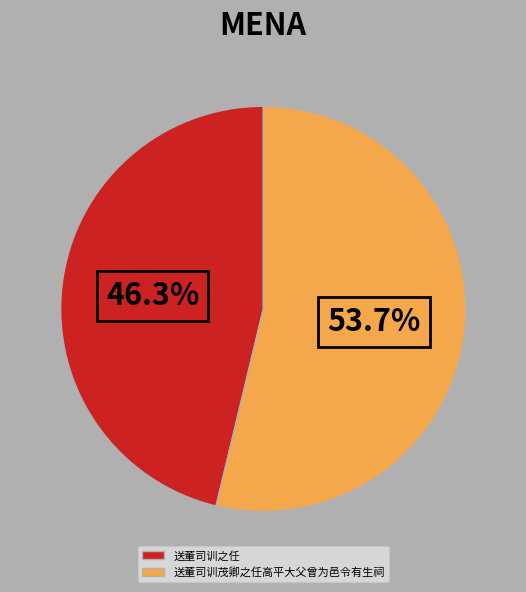

To the nearest percent, what portion does 送董司训茂卿之任高平大父曾为邑令有生祠 represent?

54%